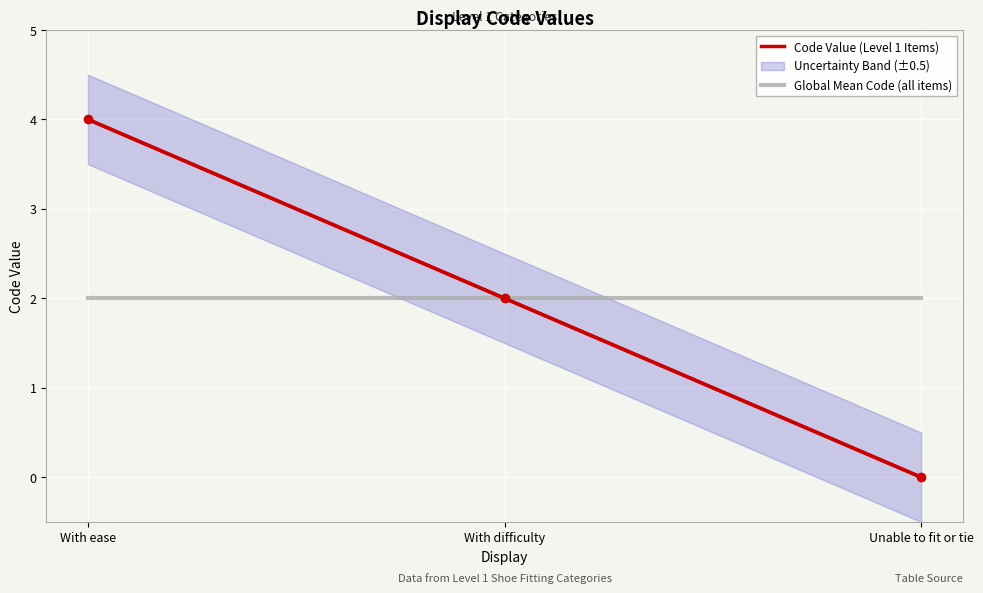

What is the label of the 1st point from the left?

With ease